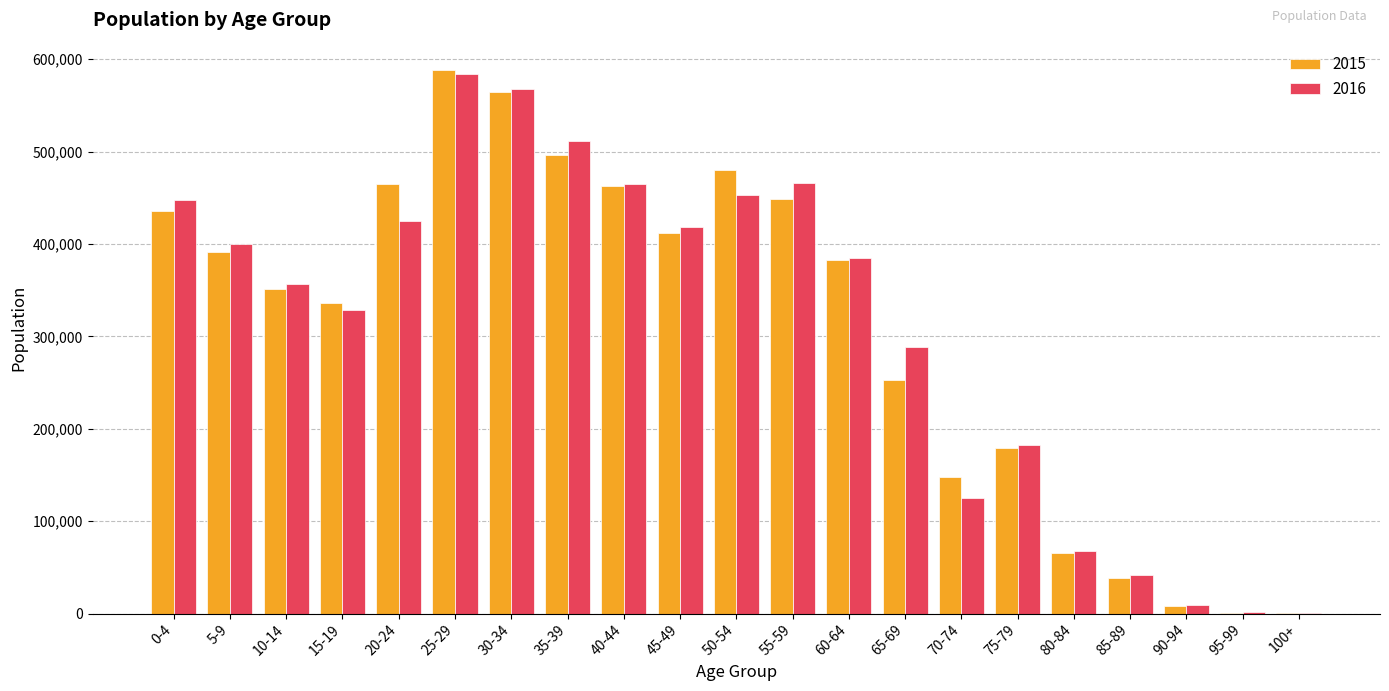

What is the greatest value displayed?

588404